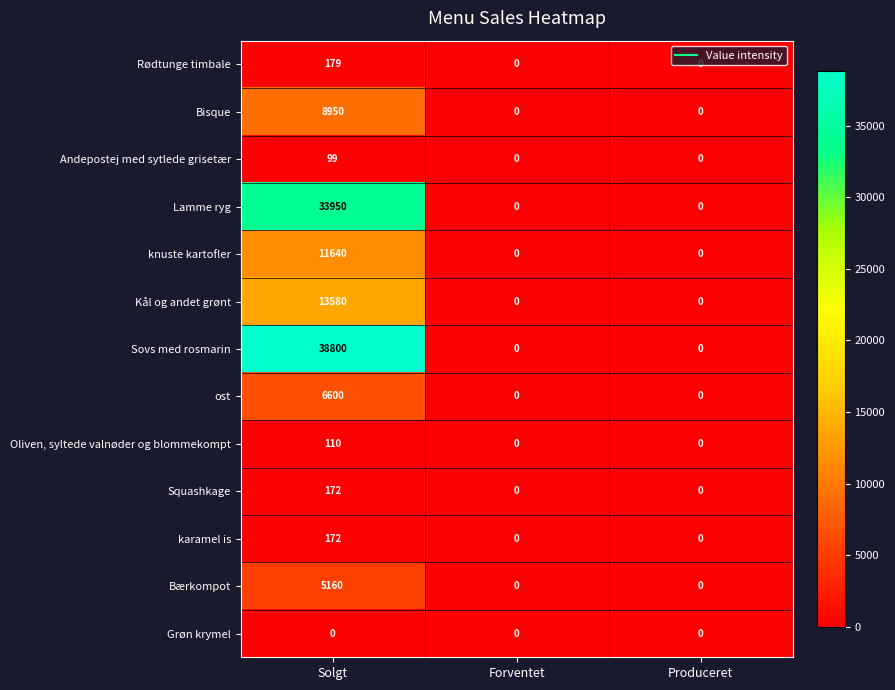

What is the sum of all Kål og andet grønt values?

13580